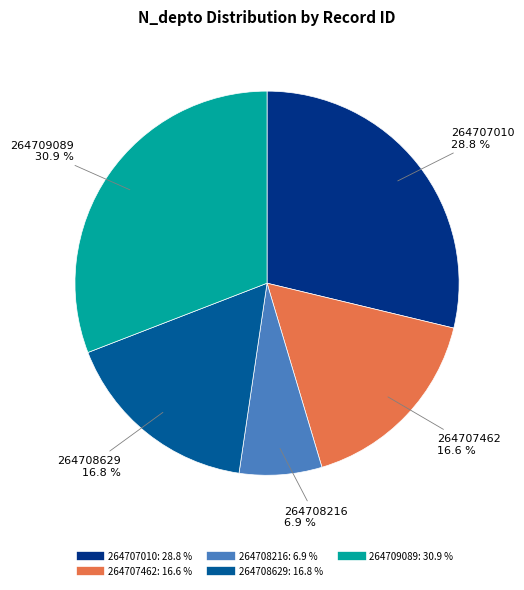

Approximately how many times larger is the value at 264708629 compared to 264709089?

0.5